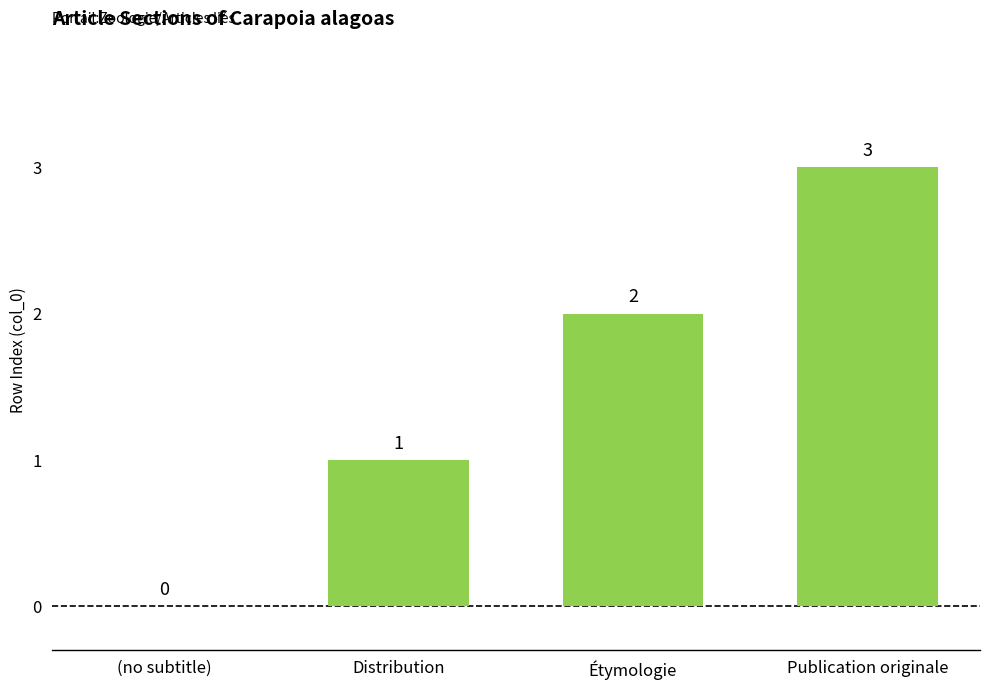

Where is the data nearest to the value 1?

Distribution